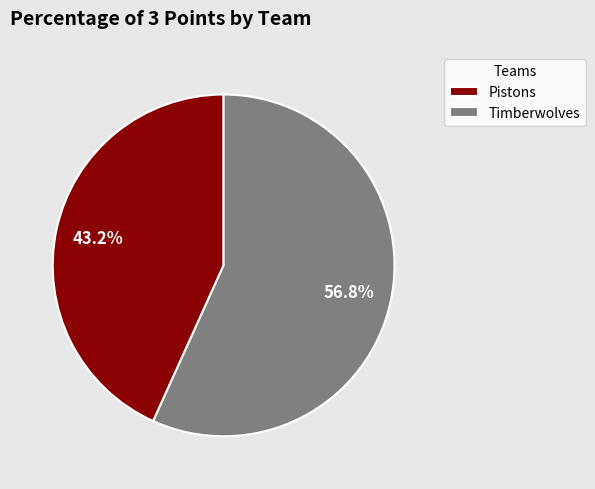

How many slices are in this pie chart?

2